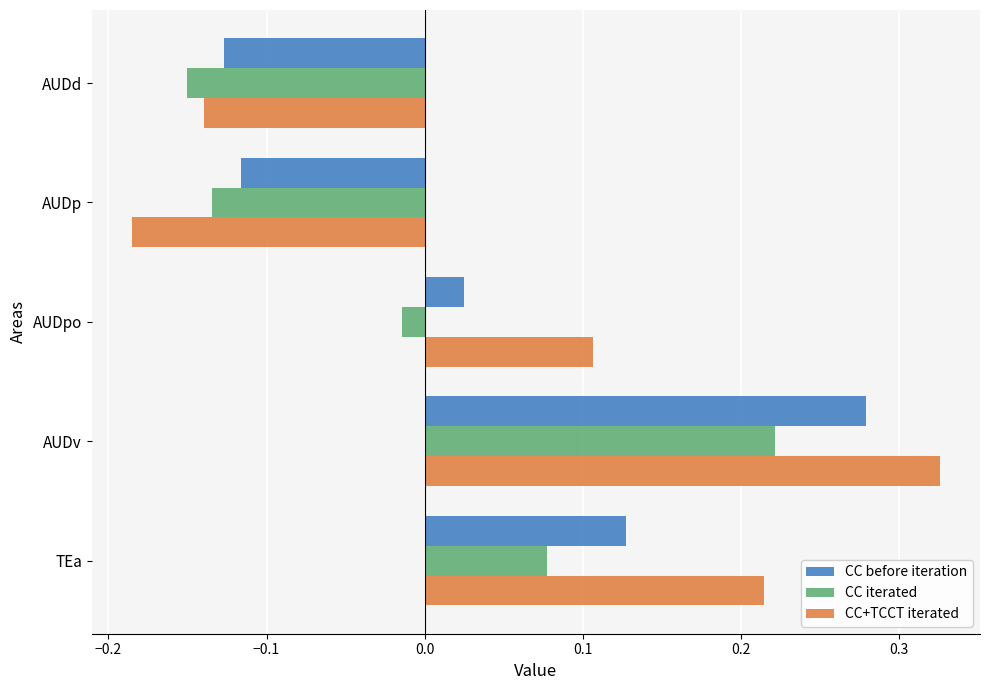

The value of CC before iteration at AUDp is -0.0. True or false?

False